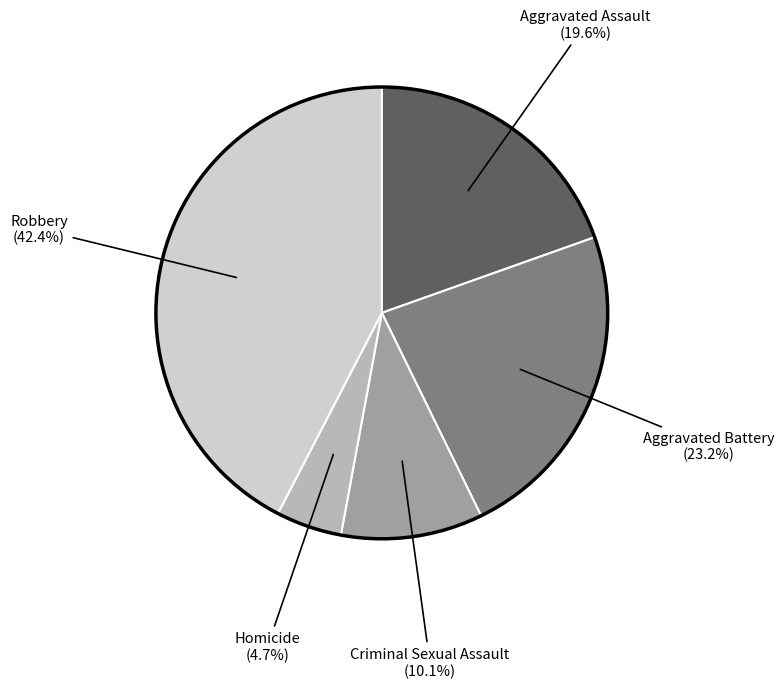

How many segments does this pie chart have?

5